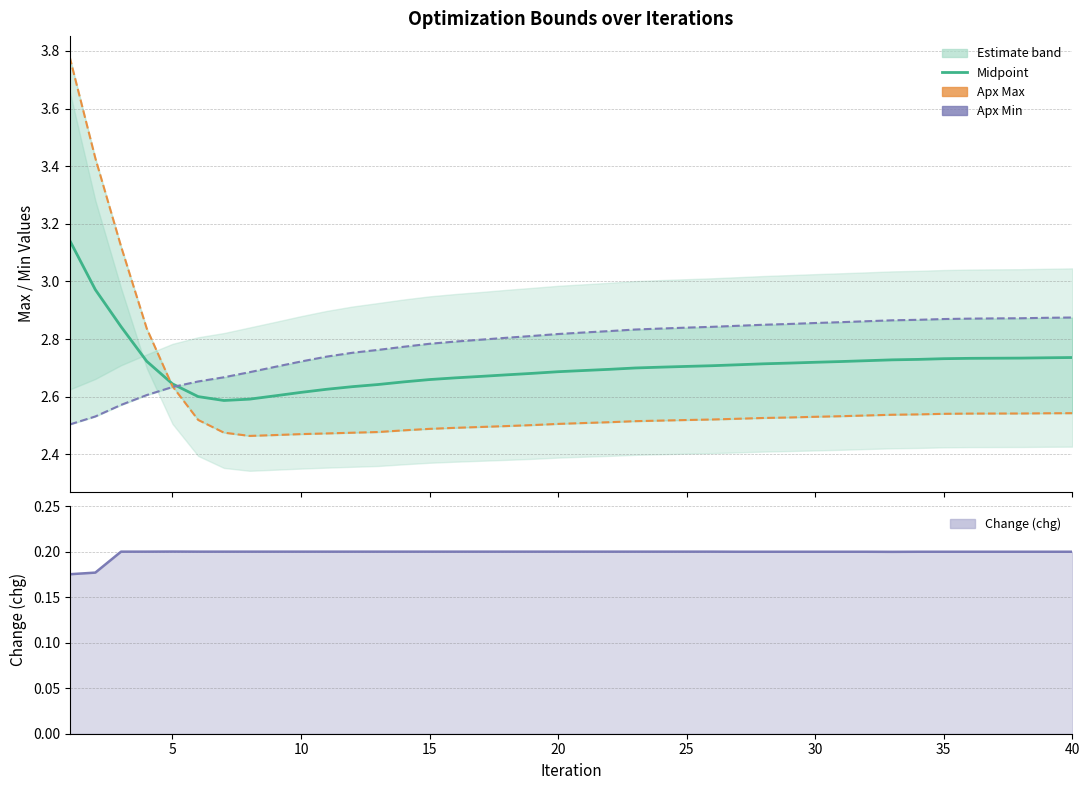

What is the difference between the second highest and second lowest values in the Apx Min series?

0.3